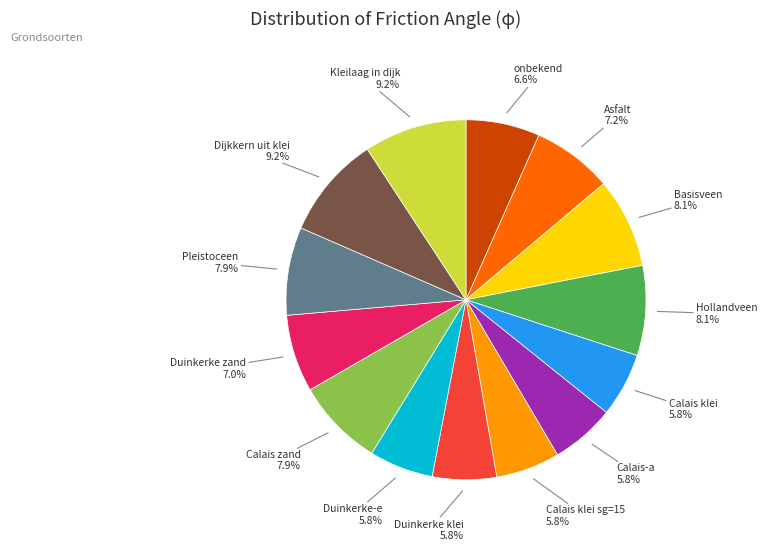

Combined, what portion of the pie is Calais klei and Kleilaag in dijk?

15.0%